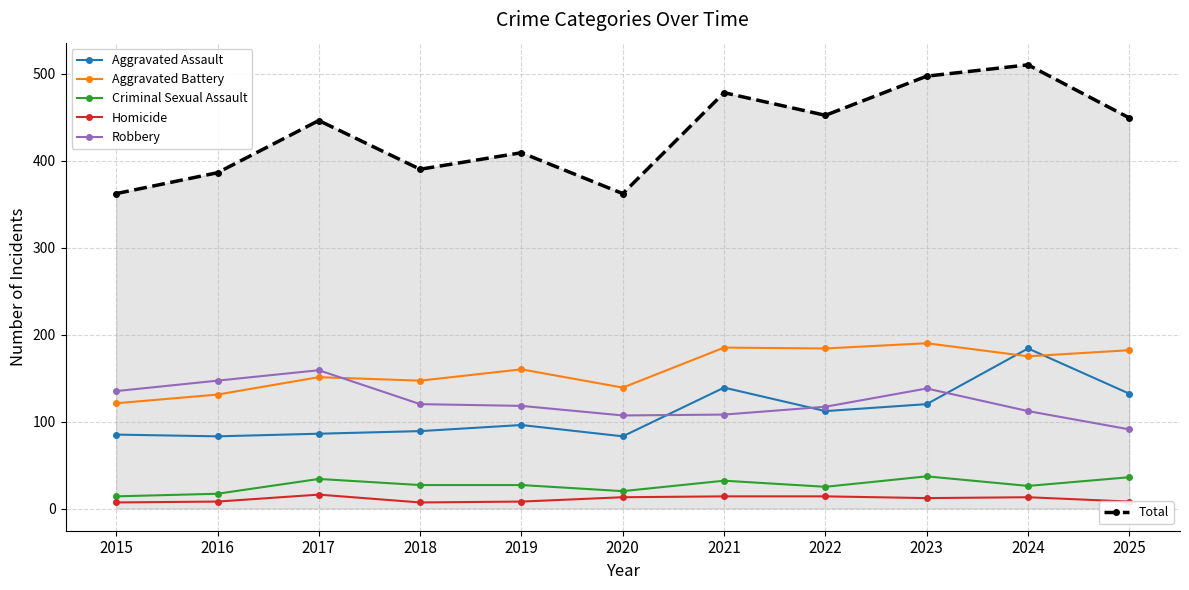

What is the total value across all series at 2024?

1020